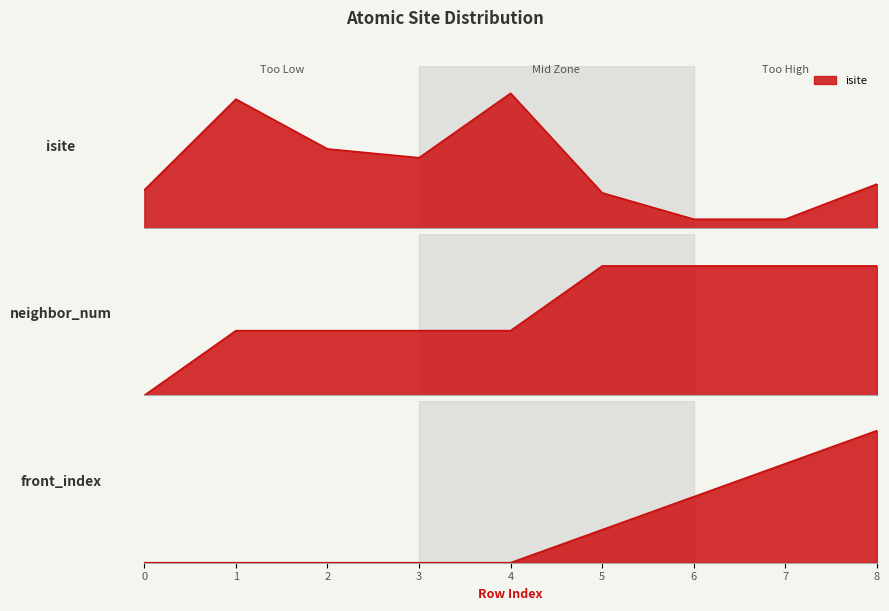

What is the difference between the maximum and second lowest values in the isite series?

86